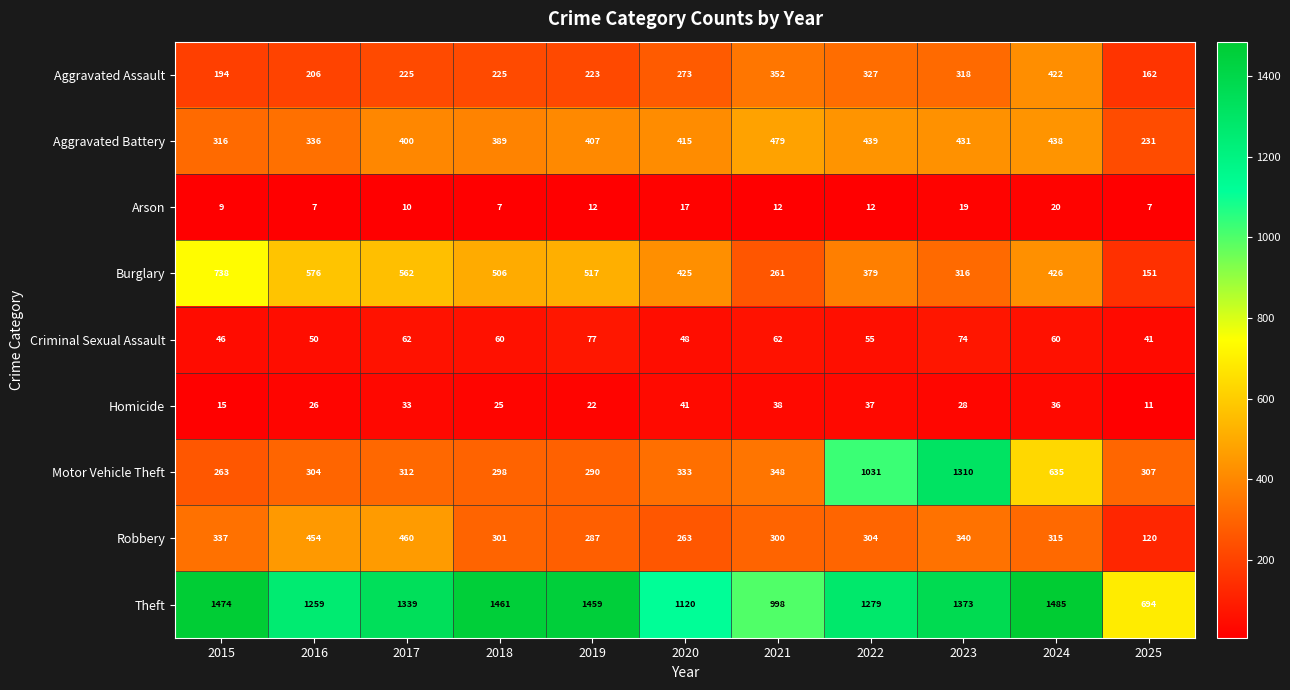

How many distinct data groups are displayed?

9